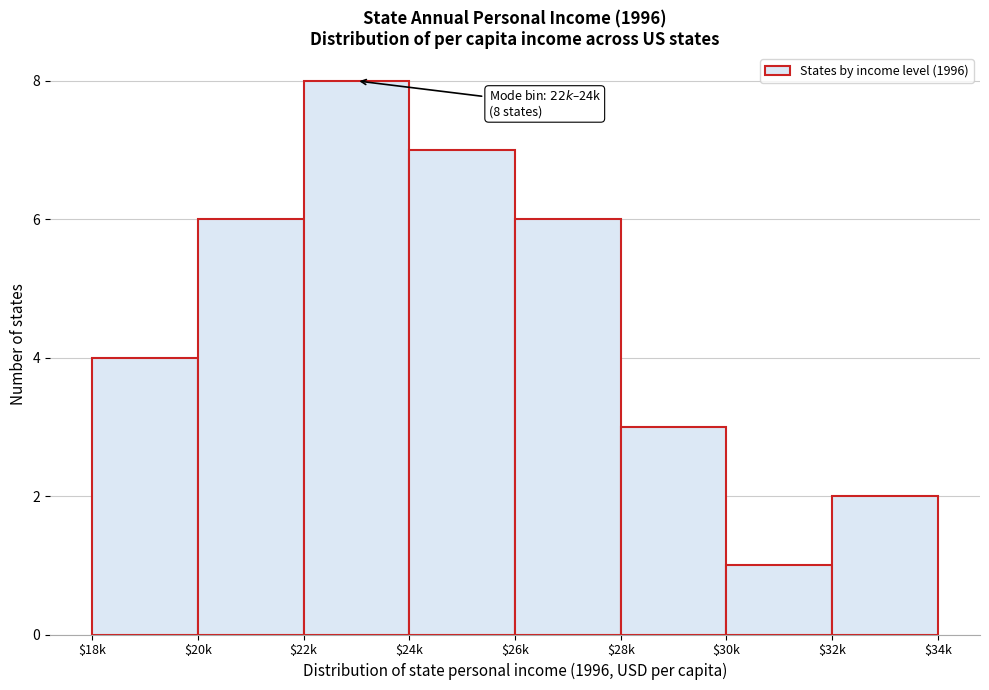

Reading left to right, what are all the values shown in this chart?

4	6	8	7	6	3	1	2